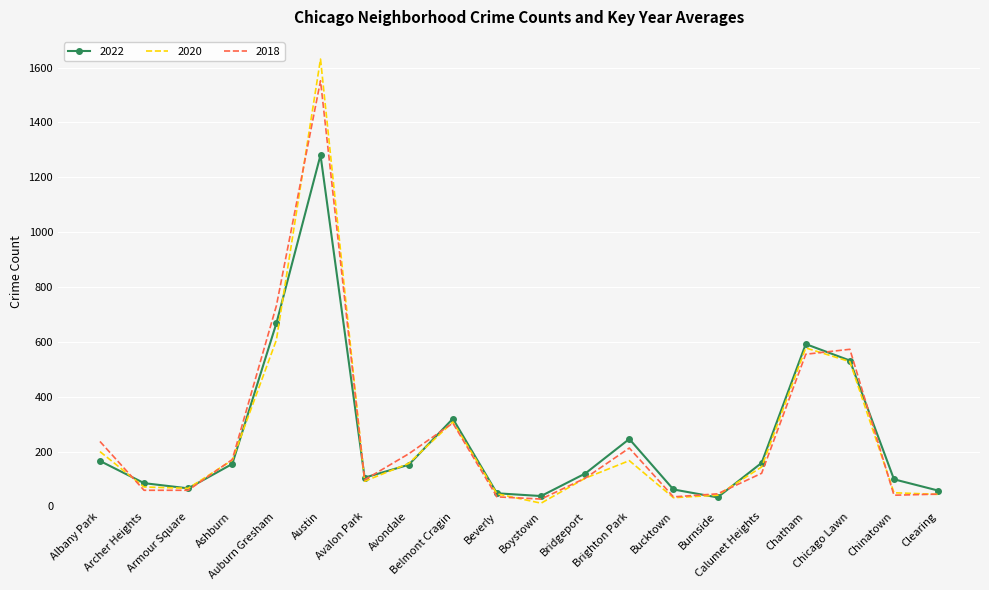

True or false: 2018 has a value of 45 at Clearing.

True